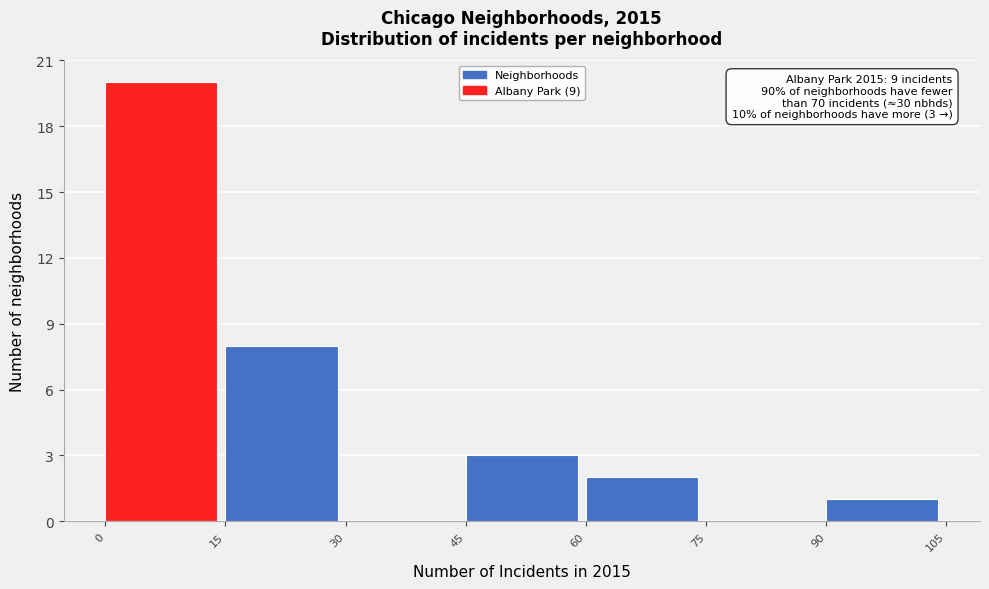

Which range on the x-axis has the tallest bar?

0 to 15